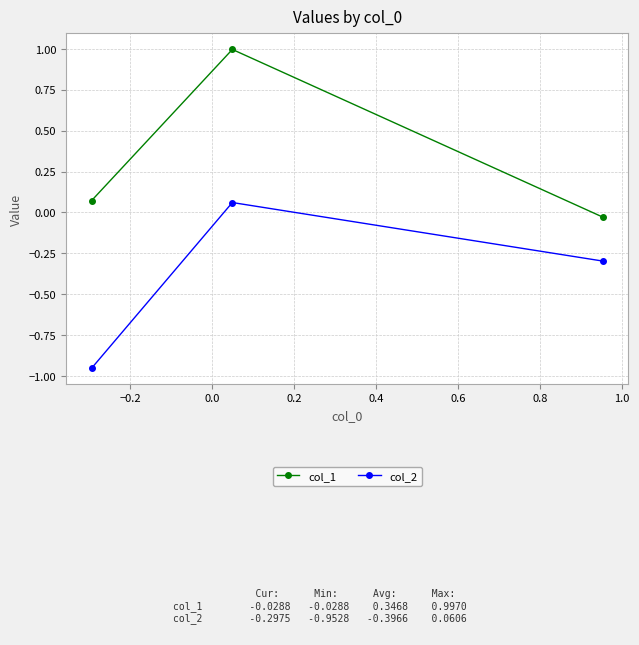

What is the average value of the col_1 series?

0.3